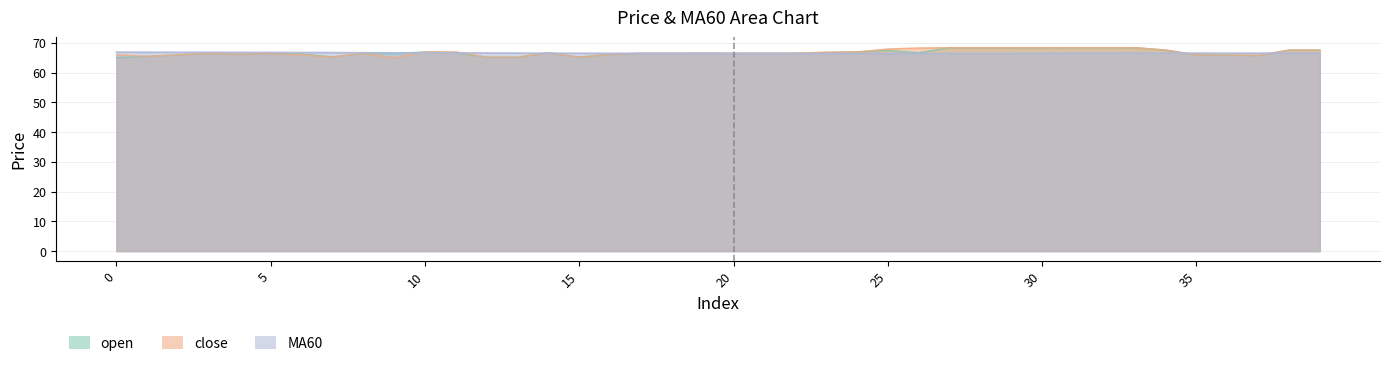

What is the greatest value displayed?

68.4